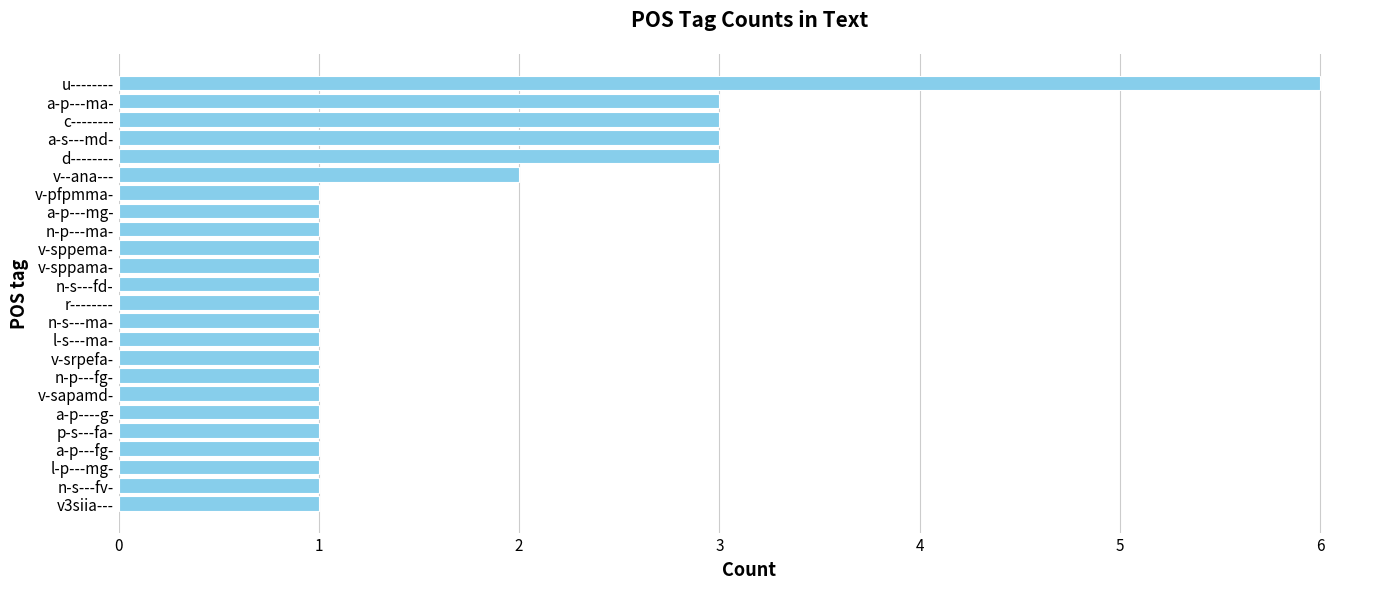

What is the average value?

2